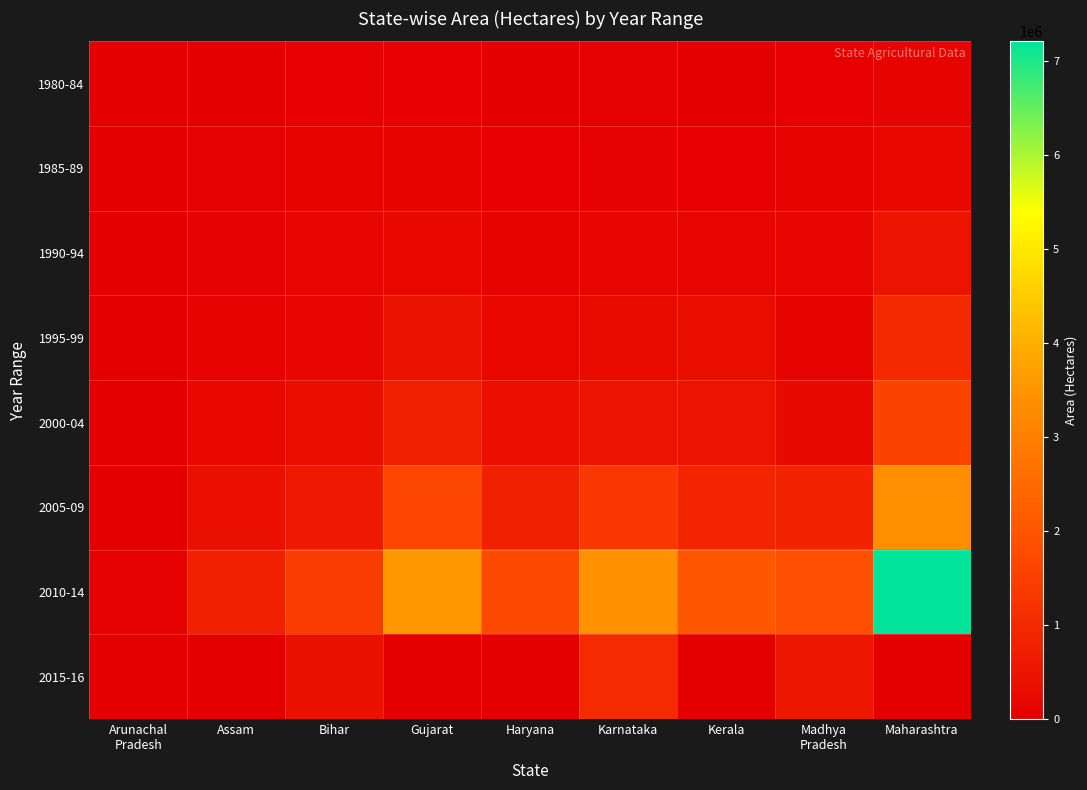

Reading left to right, extract all data points from this chart.

1980-84: Arunachal
Pradesh=825	Assam=18861	Bihar=49499	Gujarat=52559	Haryana=22054	Karnataka=41832	Kerala=27518	Madhya
Pradesh=49516	Maharashtra=104699
1985-89: Arunachal
Pradesh=1703	Assam=35534	Bihar=91985	Gujarat=93627	Haryana=42342	Karnataka=77927	Kerala=48520	Madhya
Pradesh=92970	Maharashtra=200213
1990-94: Arunachal
Pradesh=3741	Assam=68211	Bihar=136619	Gujarat=211654	Haryana=95694	Karnataka=144631	Kerala=131875	Madhya
Pradesh=129397	Maharashtra=472153
1995-99: Arunachal
Pradesh=6860	Assam=123625	Bihar=179893	Gujarat=464077	Haryana=199101	Karnataka=258078	Kerala=312300	Madhya
Pradesh=109549	Maharashtra=989826
2000-04: Arunachal
Pradesh=11818	Assam=219237	Bihar=323819	Gujarat=747699	Haryana=374873	Karnataka=500923	Kerala=474883	Madhya
Pradesh=239607	Maharashtra=1581030
2005-09: Arunachal
Pradesh=25834	Assam=372202	Bihar=602109	Gujarat=1656888	Haryana=795335	Karnataka=1341641	Kerala=900550	Madhya
Pradesh=855165	Maharashtra=3365801
2010-14: Arunachal
Pradesh=63627	Assam=788570	Bihar=1424088	Gujarat=3565171	Haryana=1749395	Karnataka=3444933	Kerala=2031948	Madhya
Pradesh=1880211	Maharashtra=7210211
2015-16: Arunachal
Pradesh=19473	Assam=0	Bihar=413503	Gujarat=0	Haryana=0	Karnataka=1040148	Kerala=0	Madhya
Pradesh=565053	Maharashtra=0